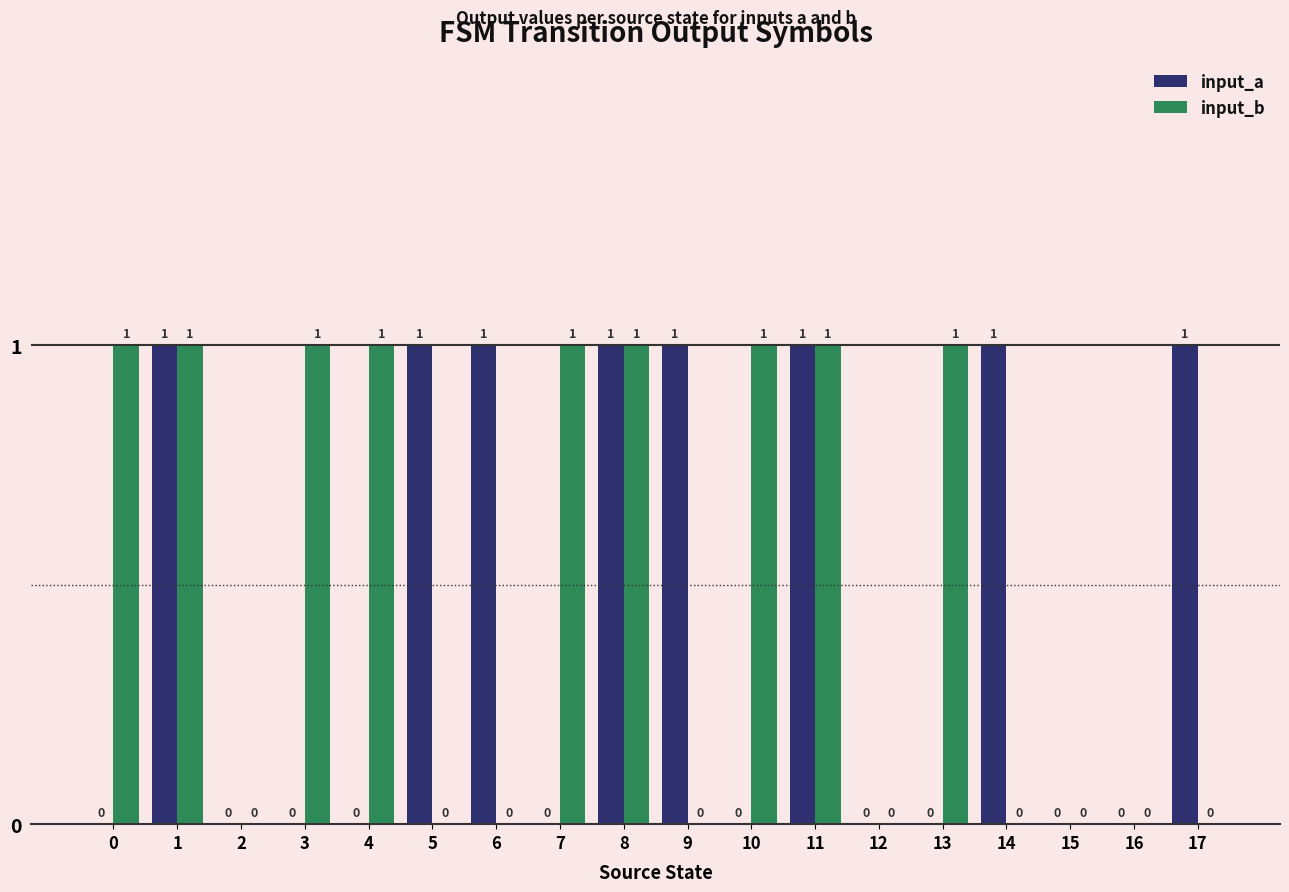

What is the sum of all input_b values?

9